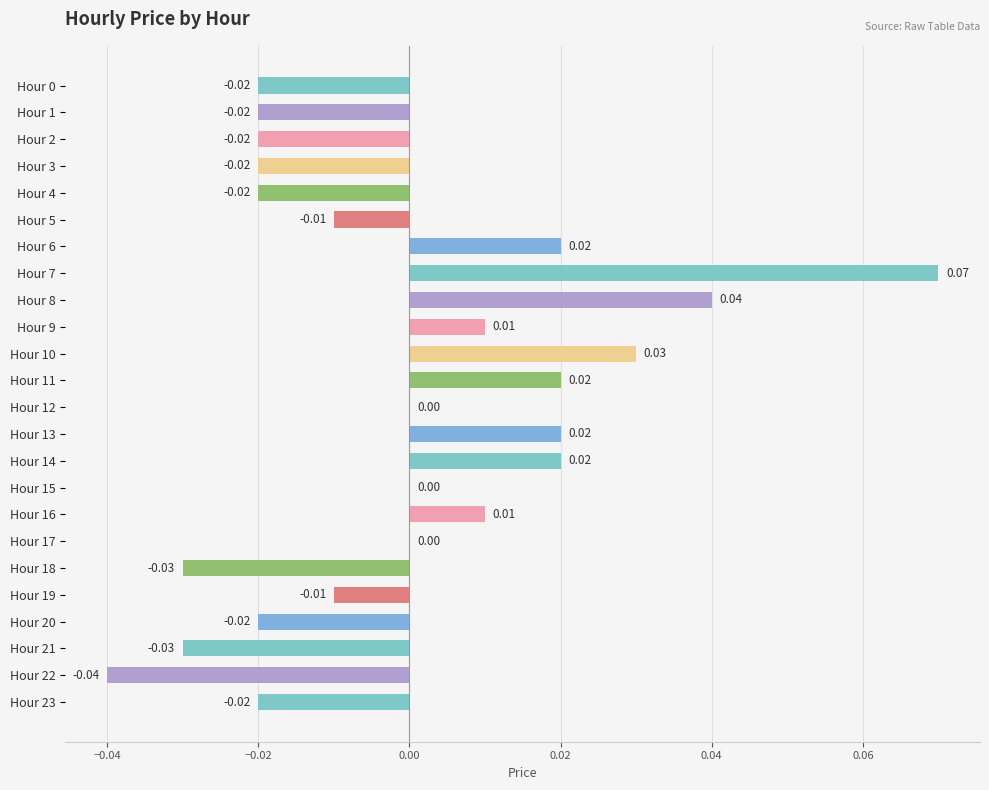

Which has a higher value, Hour 10 or Hour 4?

Hour 10